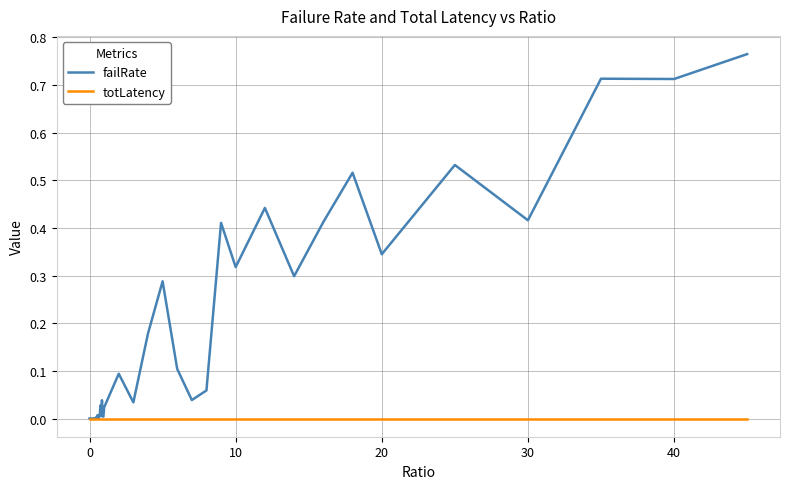

Count the number of data series in this chart.

2